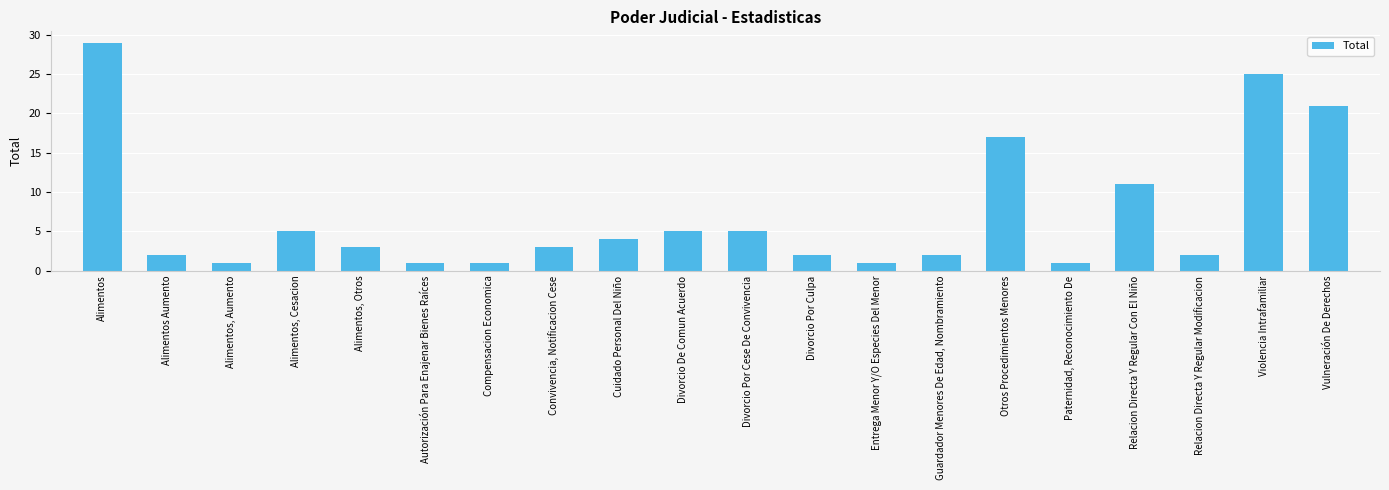

What is the maximum value shown in the chart?

29